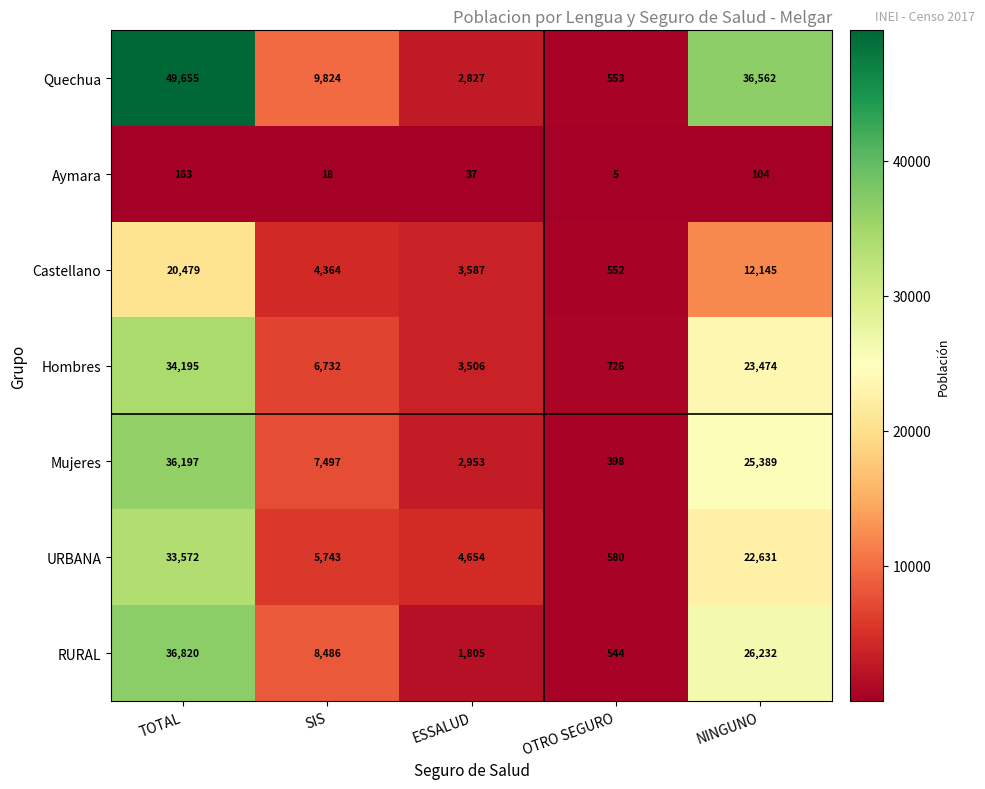

True or false: Quechua has a value of 36562 at NINGUNO.

True